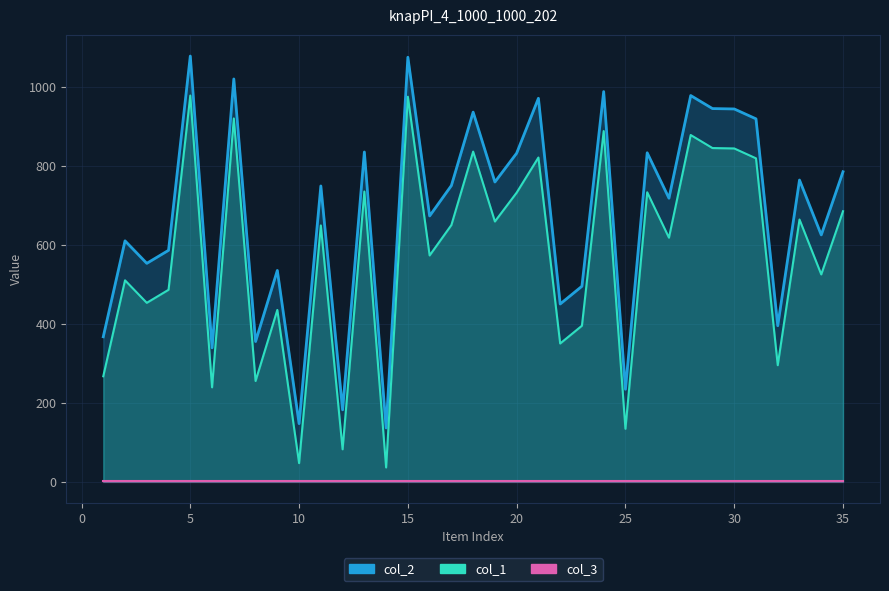

The col_1 series shows 735 at 13. True or false?

True